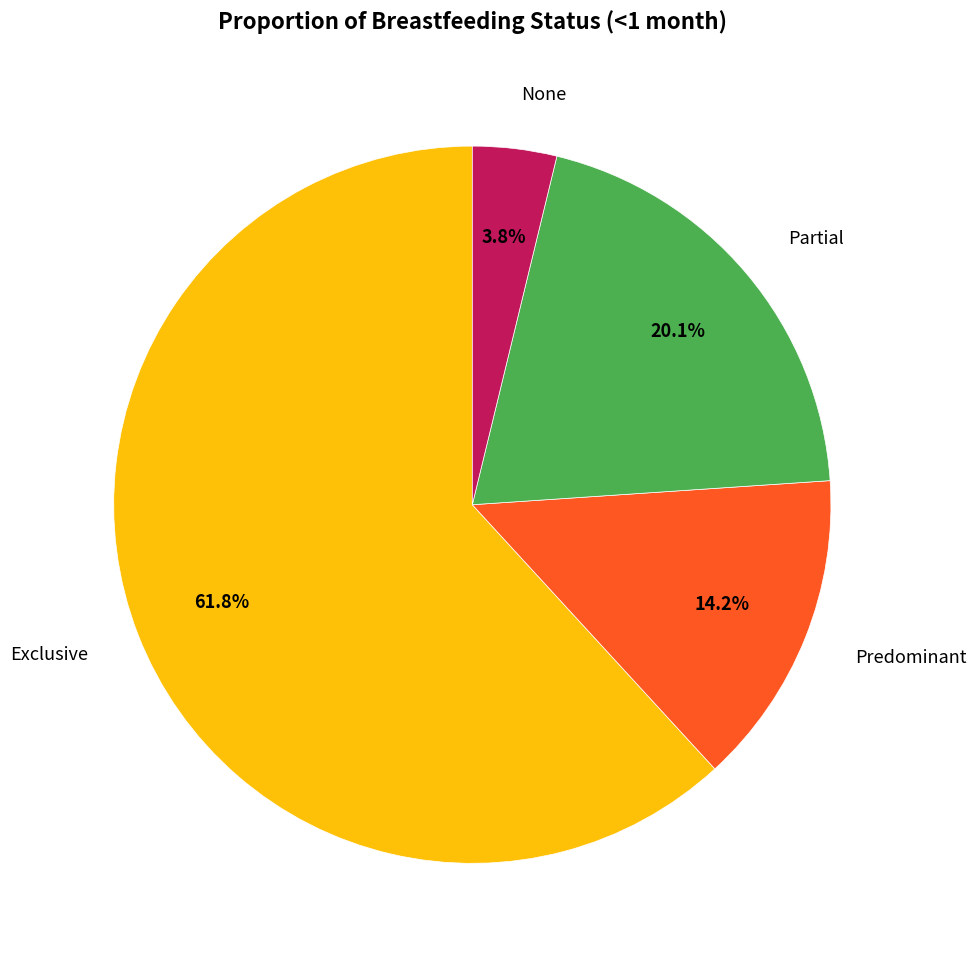

To the nearest percent, what is the difference between the largest and smallest slice percentages?

58%